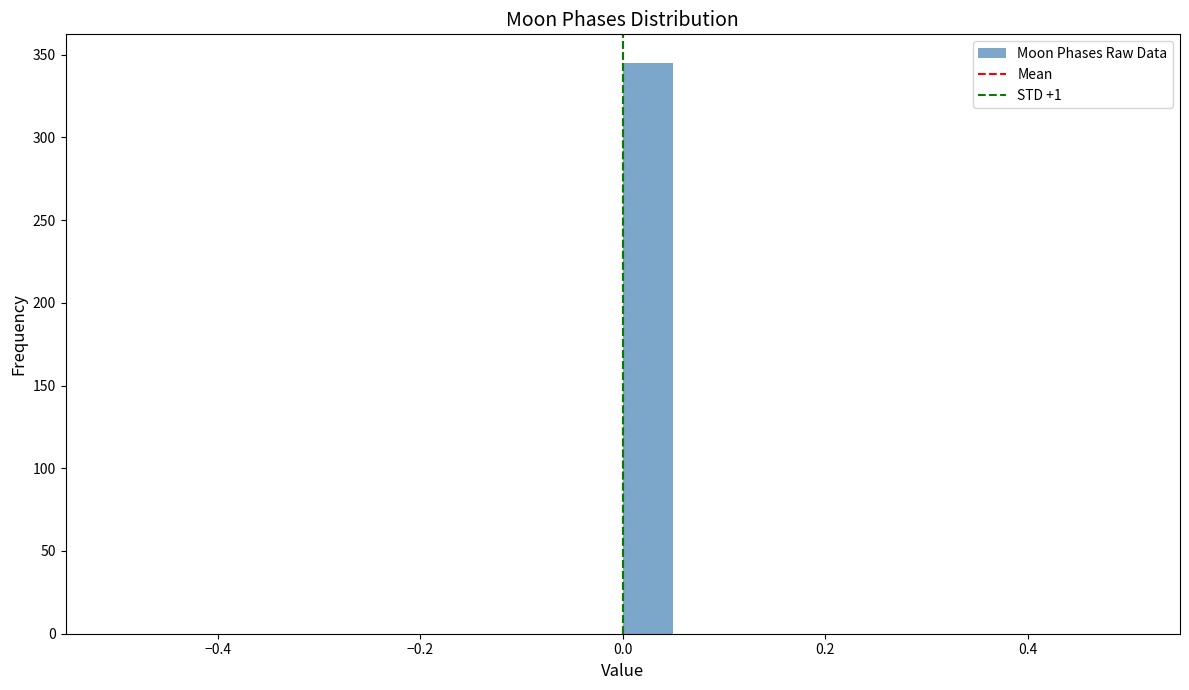

Around what value on the x-axis is the tallest bar? Give the approximate position of its centre, as read against the axis.

0.02